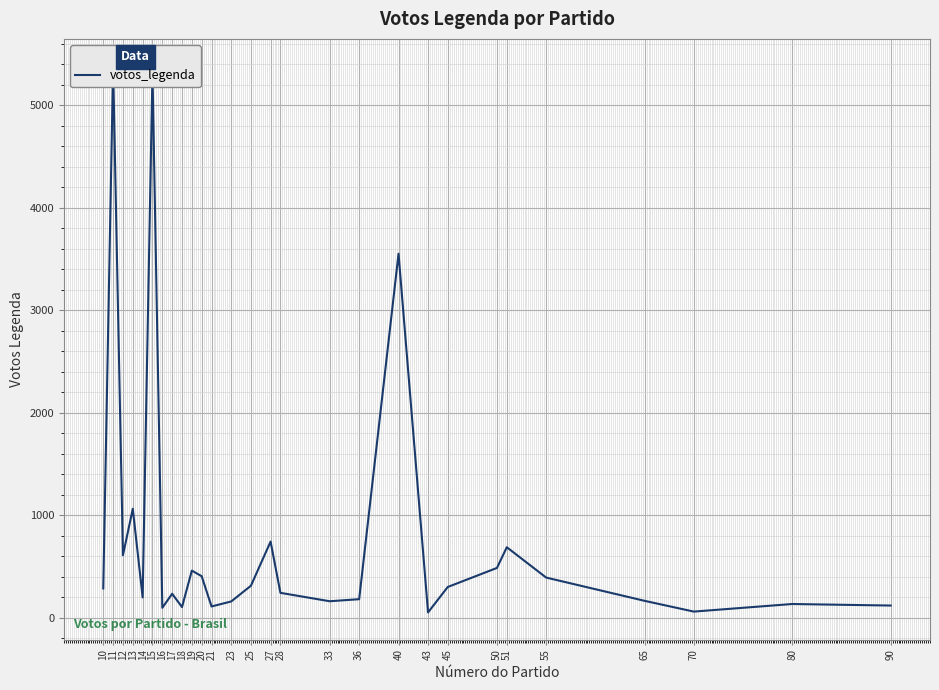

Where is the data nearest to the value 2716?

40